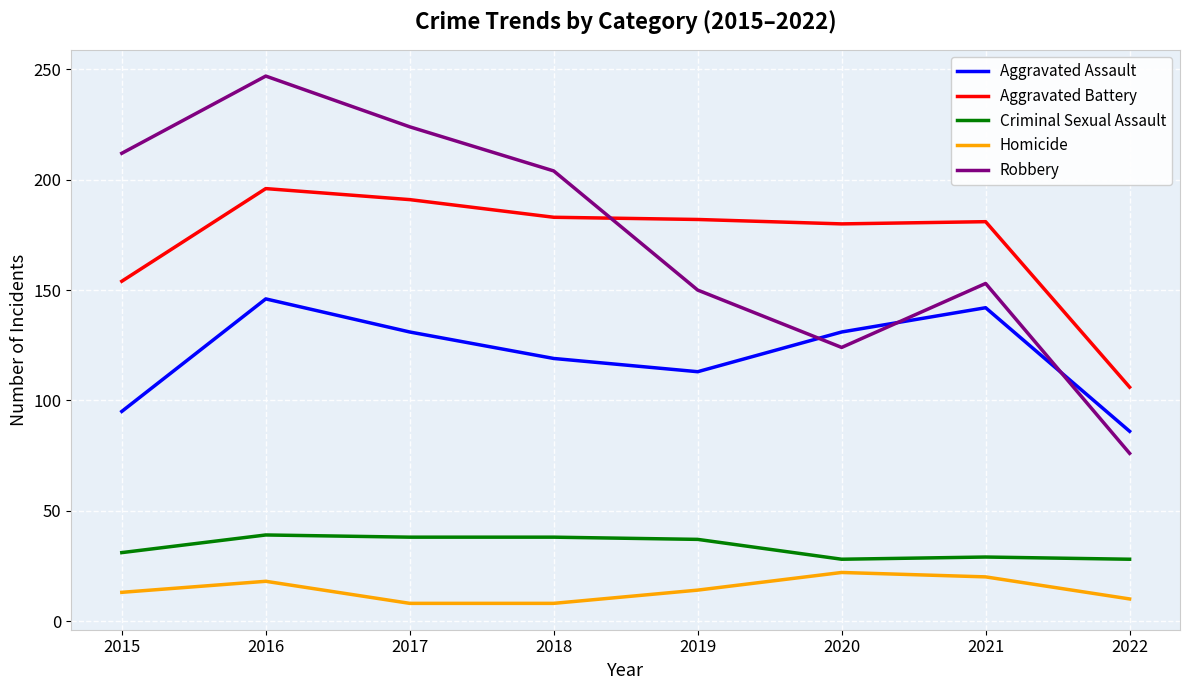

What is the spread (max minus min) of values at 2020?

158